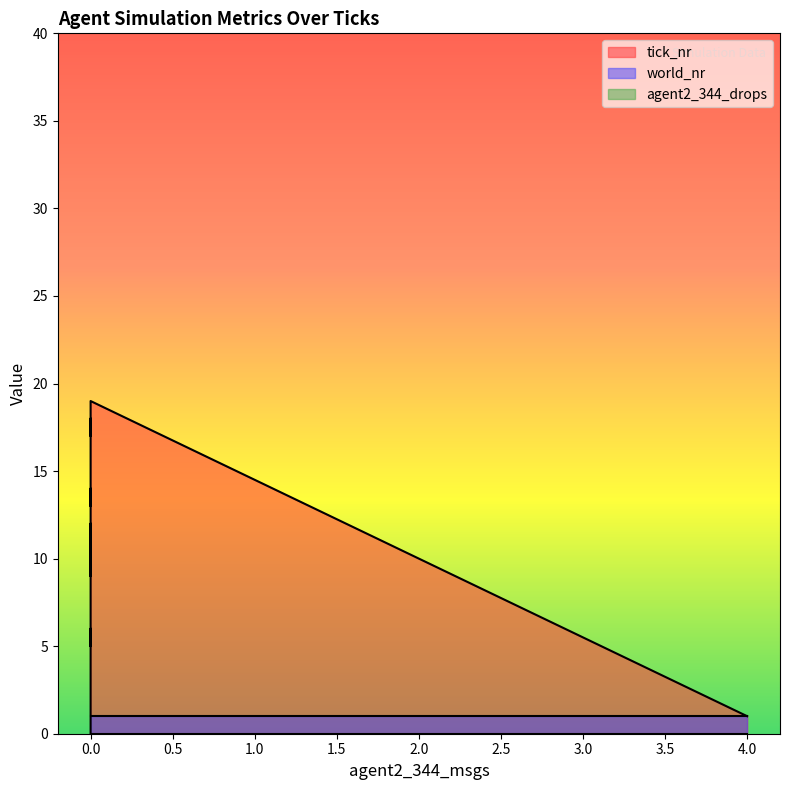

What is the minimum value for world_nr?

1